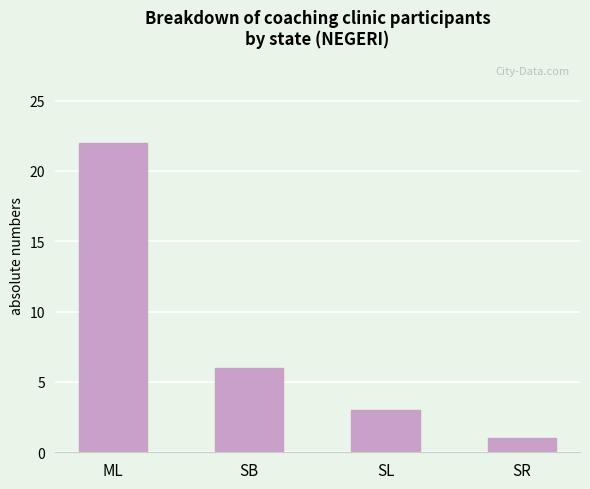

What is the average value?

8